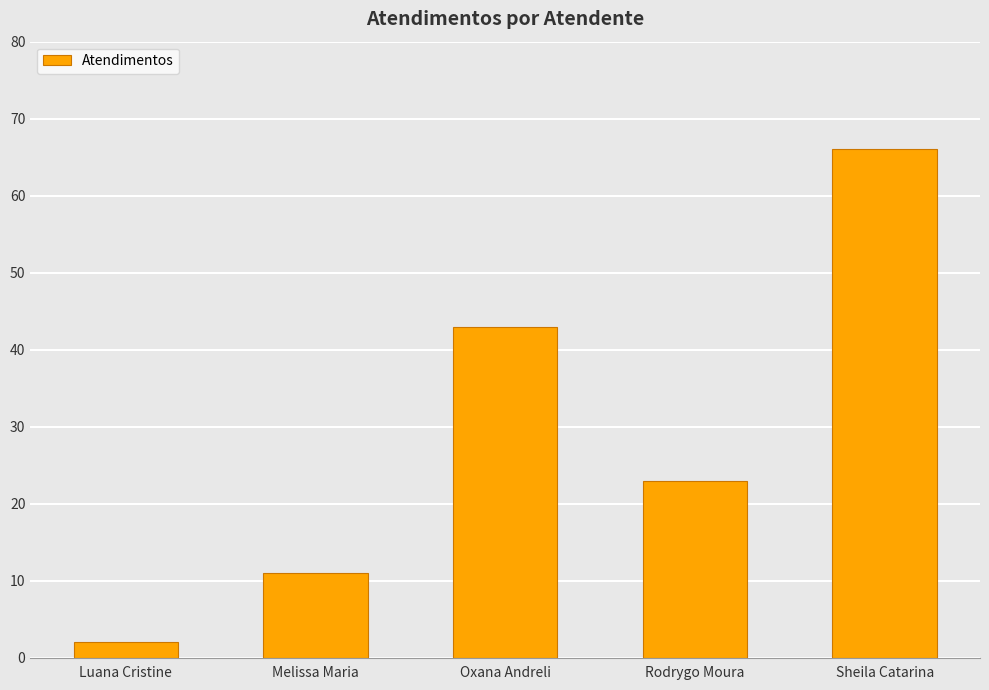

Rank the categories by value from highest to lowest.

Sheila Catarina, Oxana Andreli, Rodrygo Moura, Melissa Maria, Luana Cristine